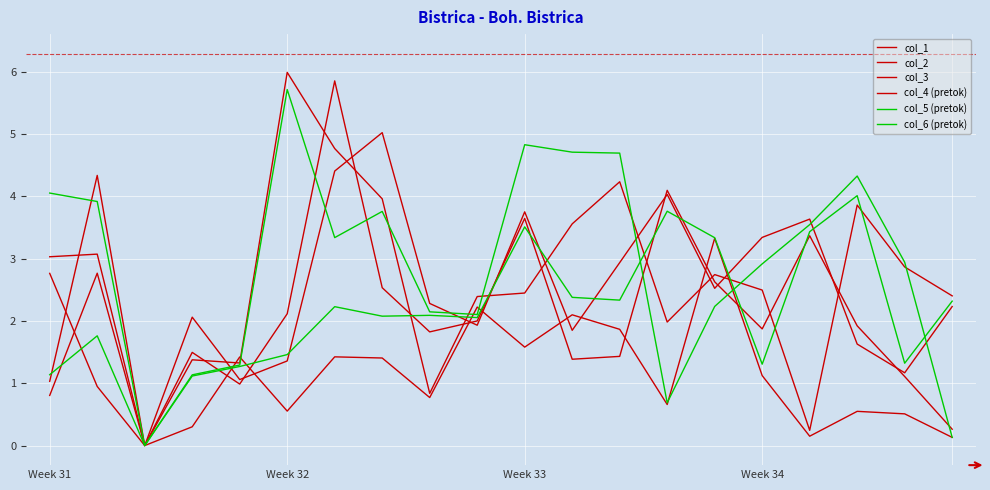

At which label is col_1 closest to 1?

Week 32